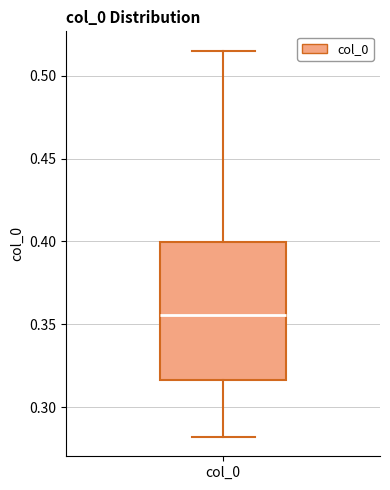

Transcribe this box plot: give where the median line is, the range the box spans, and where the two whiskers end, as read against the y-axis. The values are not printed on the chart, so give them approximately, as read against the axis.

median 0.355, box 0.315 to 0.400, whiskers 0.280 to 0.515